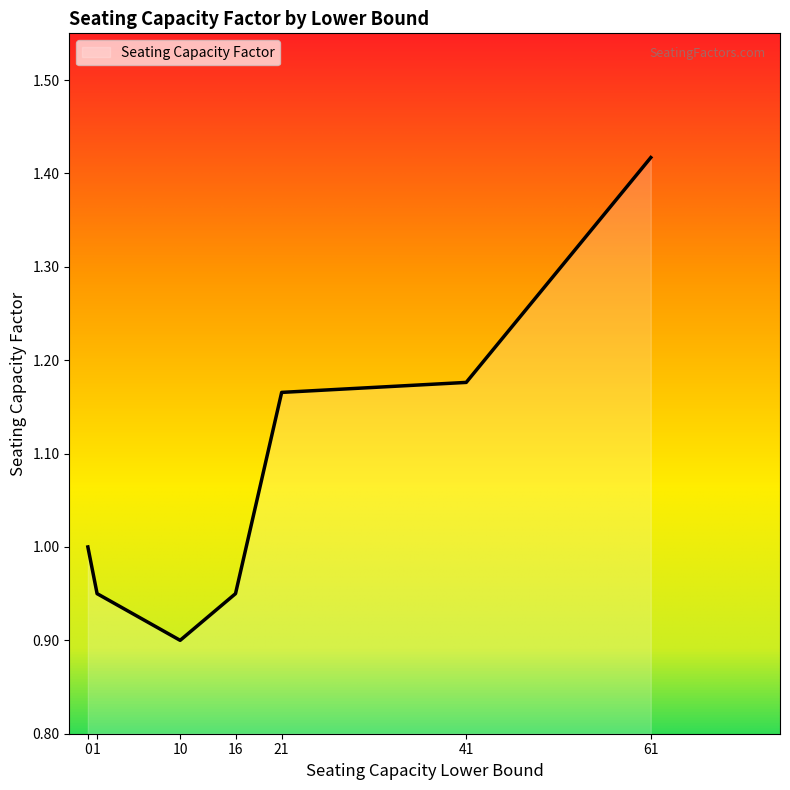

Which category has the highest value across all series?

61